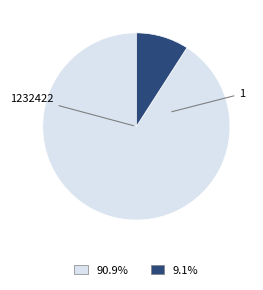

Which slice is the largest?

1232422